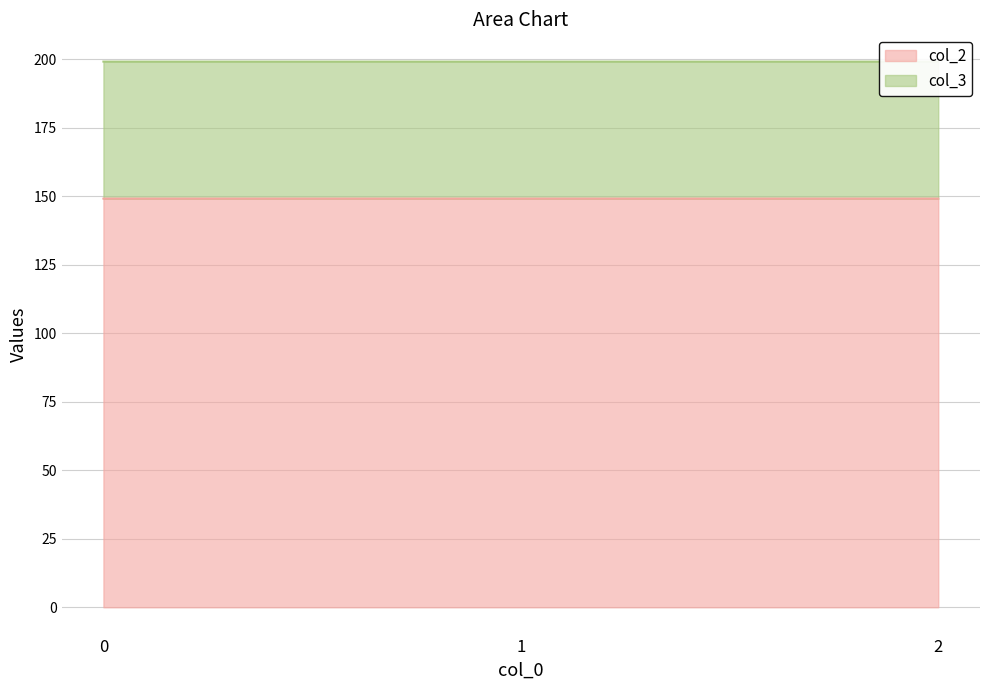

The value at 0 is 57.1. True or false?

False